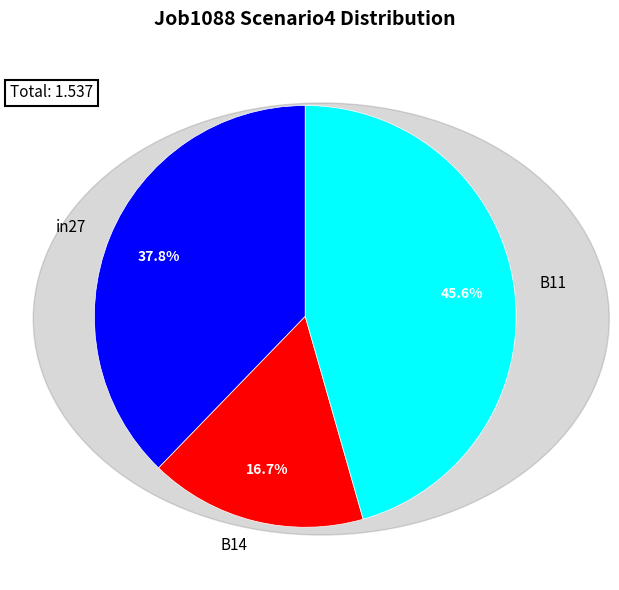

To the nearest percent, what is the average slice percentage?

33%